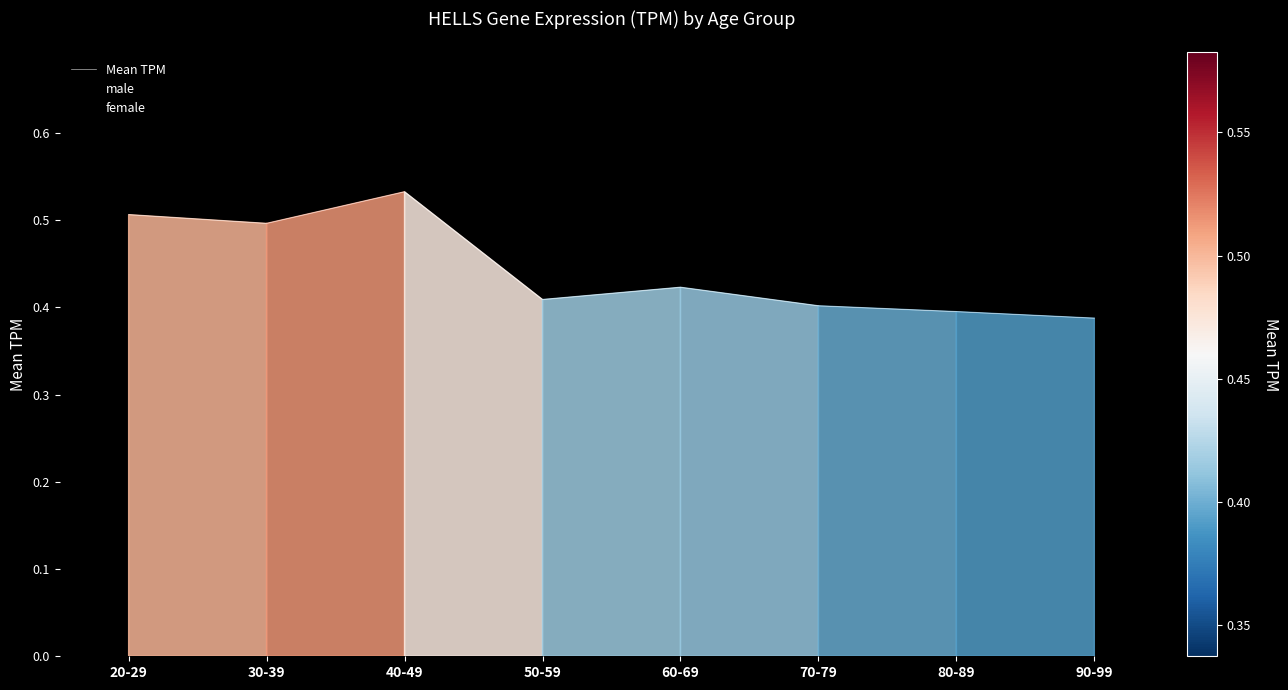

Reading left to right, what are all the values shown in this chart?

20-29=0.5	30-39=0.5	40-49=0.5	50-59=0.4	60-69=0.4	70-79=0.4	80-89=0.4	90-99=0.4